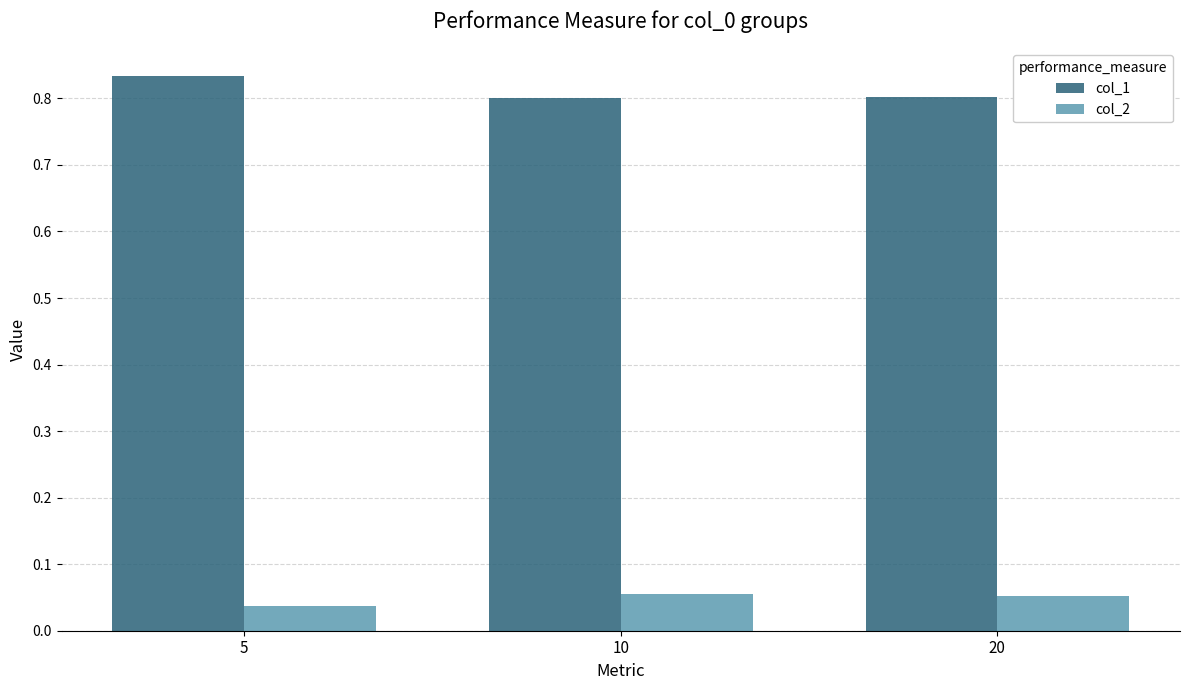

At how many categories does at least one series exceed 0?

3